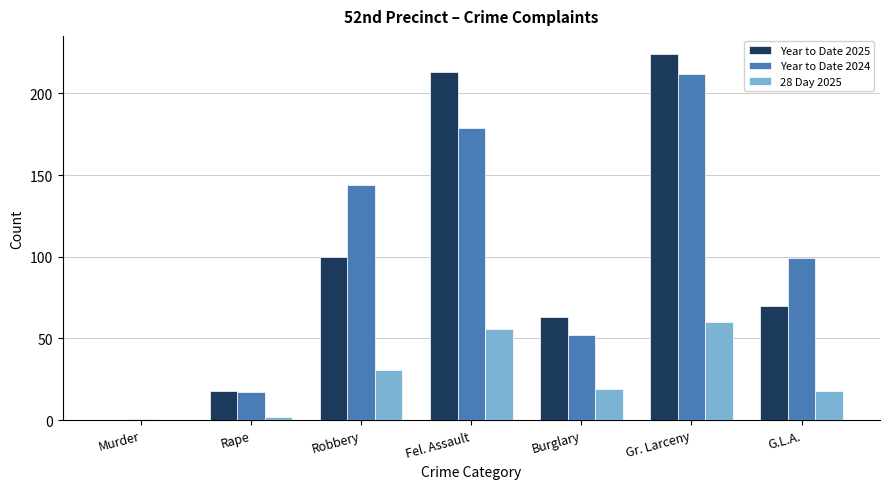

How many categories are shown in the chart?

7